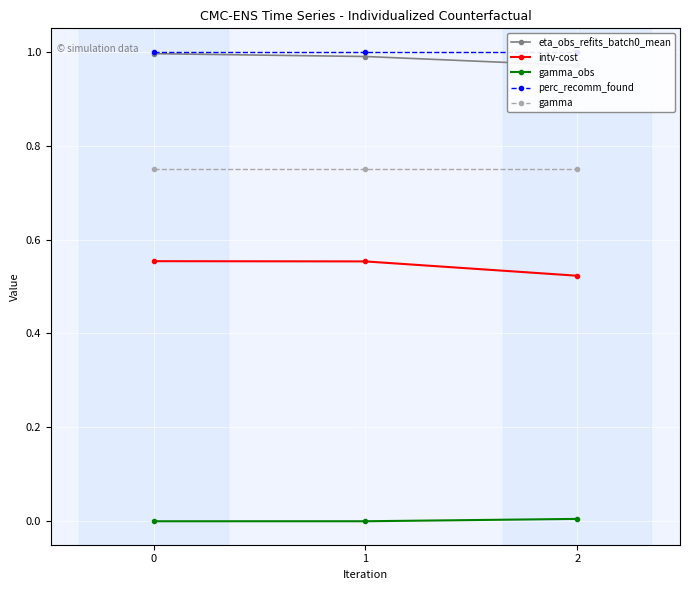

Reading right to left, transcribe all the data shown in this chart.

eta_obs_refits_batch0_mean: 1.0	1.0	1.0
intv-cost: 0.5	0.6	0.6
gamma_obs: 0.0	0.0	0.0
perc_recomm_found: 1.0	1.0	1.0
gamma: 0.8	0.8	0.8